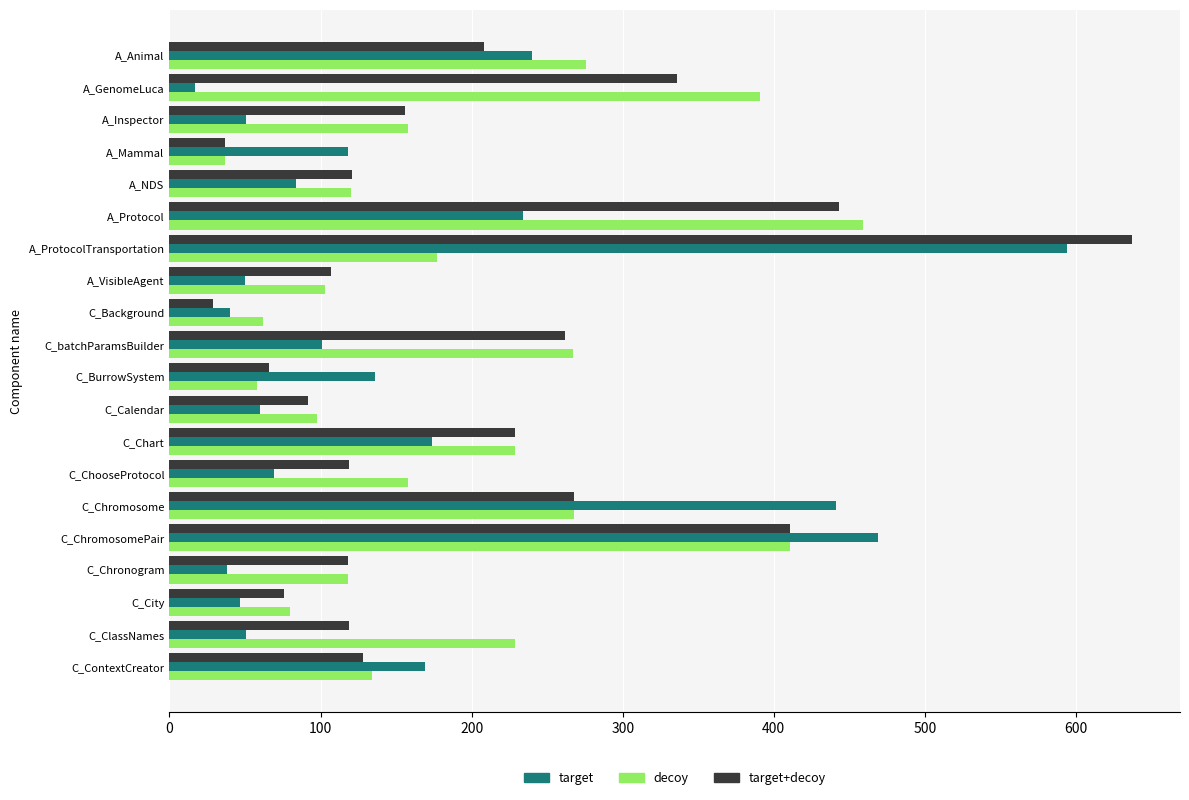

List the series in order of their peak value, lowest first.

decoy, target, target+decoy